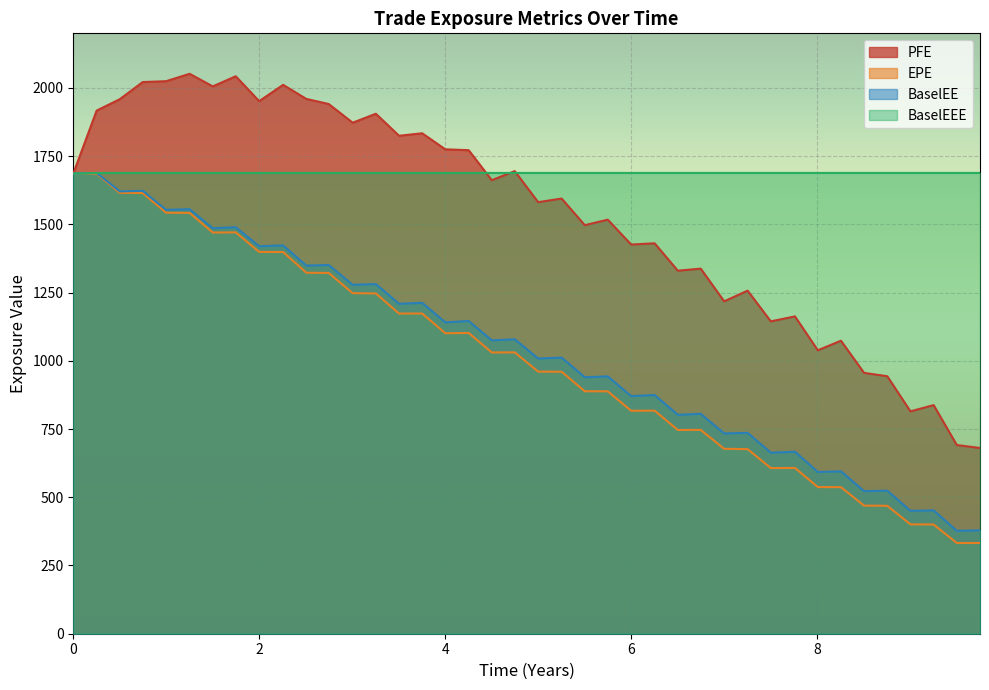

What is the maximum value shown in the chart?

2051.8